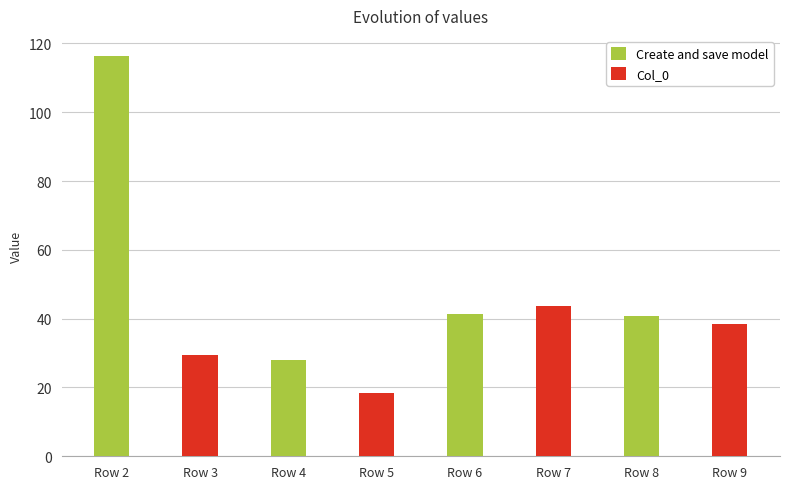

Where does the Col_0 series first go above 38?

Row 6